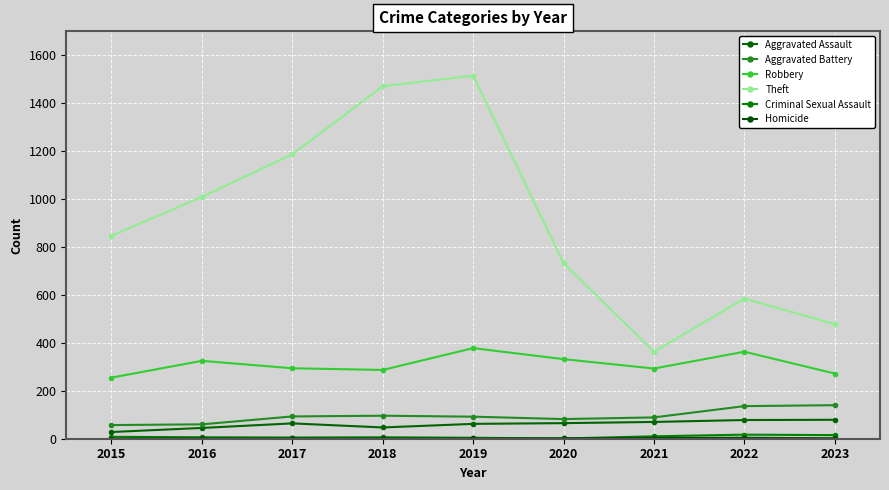

Count the number of data series in this chart.

6